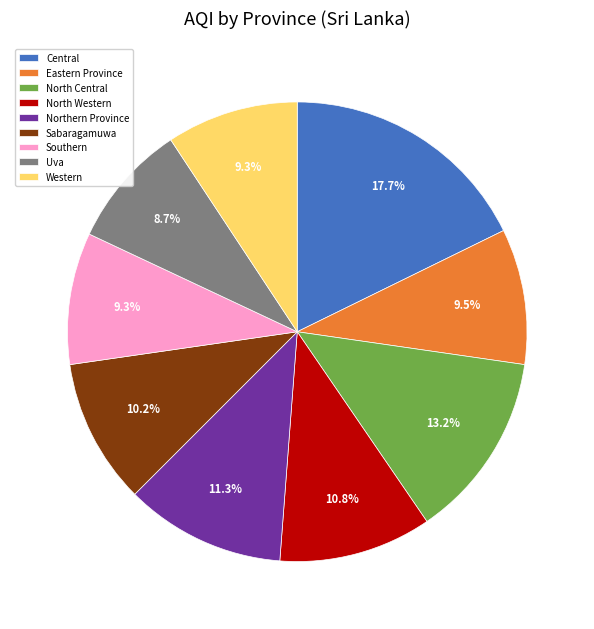

What is the largest slice in the pie chart?

Central